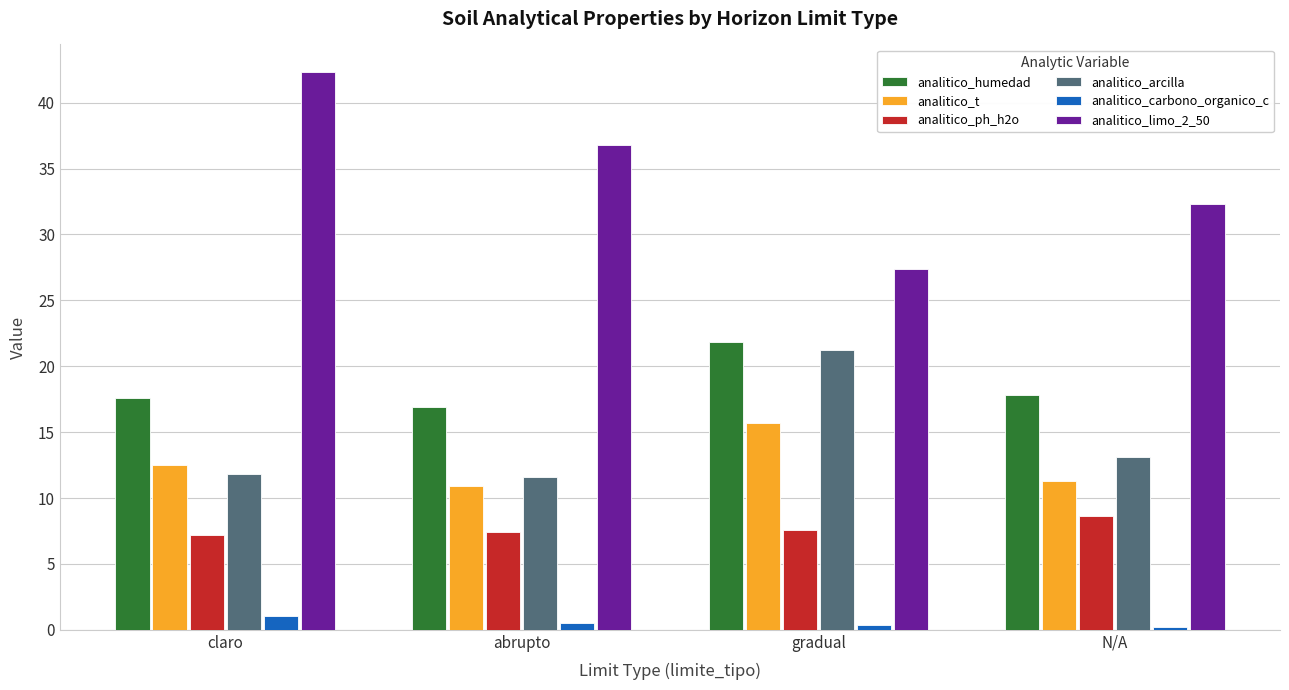

What is the greatest value displayed?

42.3